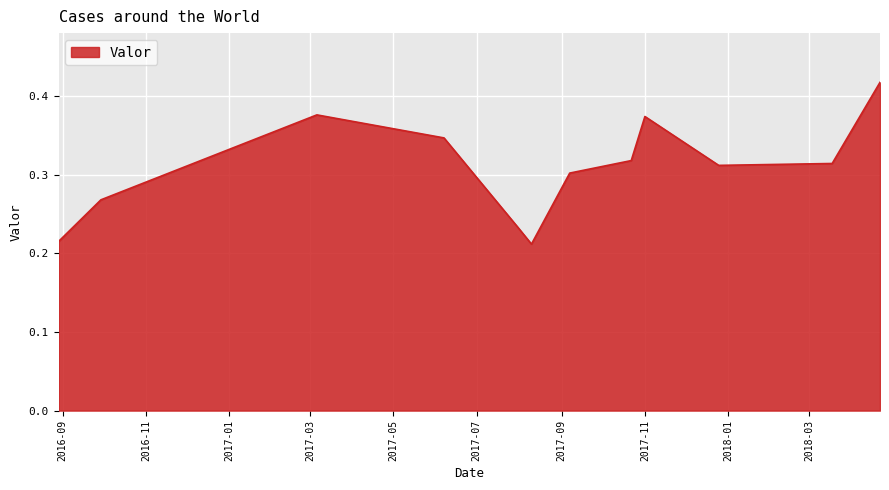

What is the minimum value shown in the chart?

0.2